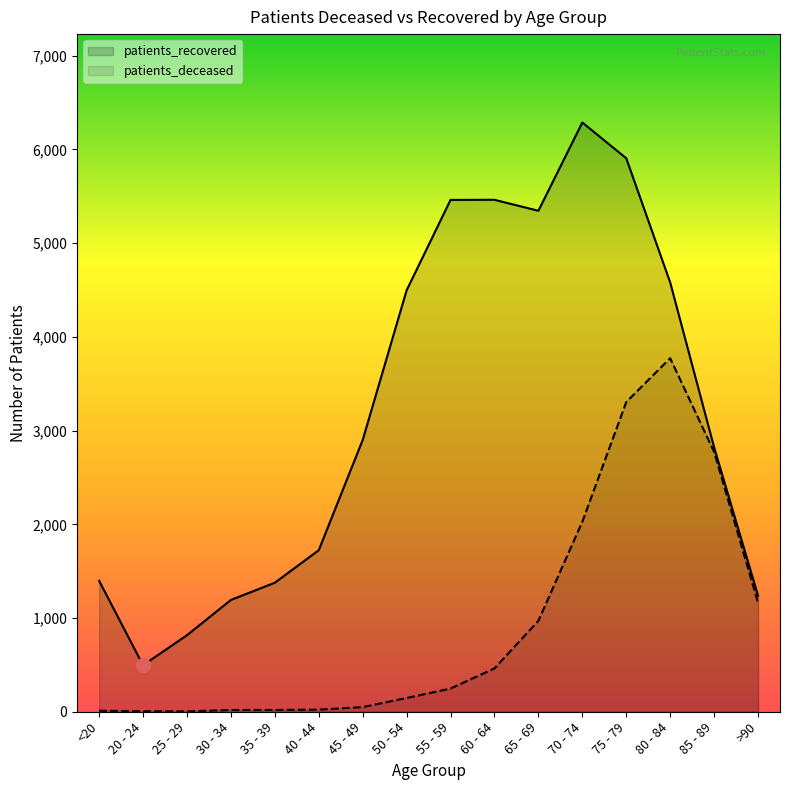

Reading left to right, list all the values displayed in this chart.

patients_deceased: <20=11.4	20 - 24=5.7	25 - 29=3.8	30 - 34=19.0	35 - 39=19.0	40 - 44=22.8	45 - 49=49.5	50 - 54=146.6	55 - 59=247.5	60 - 64=462.6	65 - 69=970.8	70 - 74=2027.3	75 - 79=3304.5	80 - 84=3772.8	85 - 89=2771.5	>90=1165.0
patients_recovered: <20=1397.0	20 - 24=496.0	25 - 29=817.0	30 - 34=1193.0	35 - 39=1377.0	40 - 44=1724.0	45 - 49=2900.0	50 - 54=4497.0	55 - 59=5462.0	60 - 64=5463.0	65 - 69=5346.0	70 - 74=6288.0	75 - 79=5906.0	80 - 84=4581.0	85 - 89=2822.0	>90=1238.0